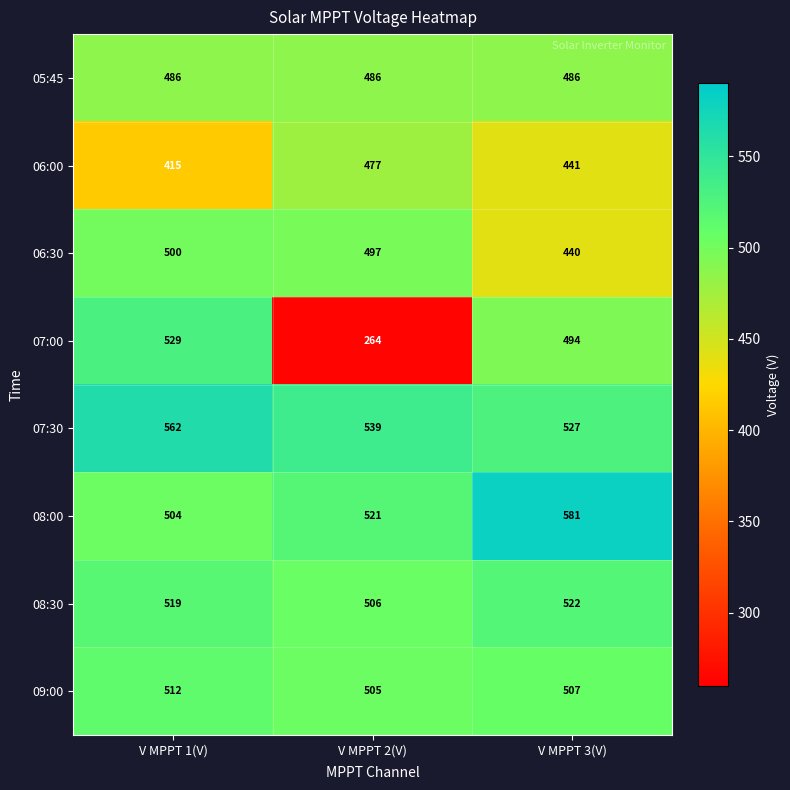

At how many categories does at least one series exceed 296?

3